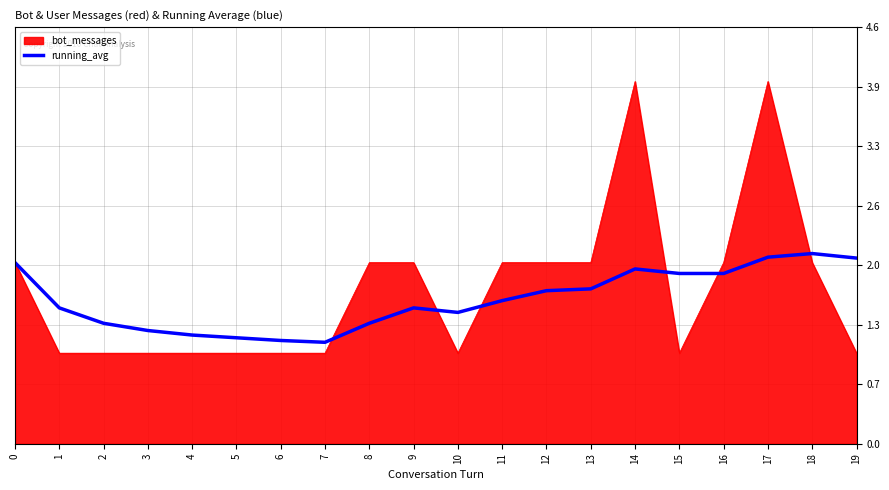

Which series has the widest spread of values?

bot_messages